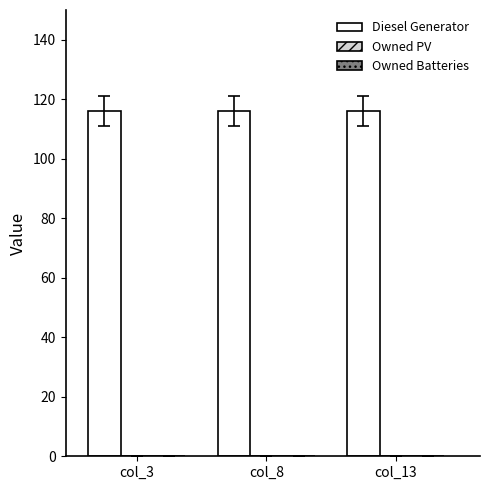

Which series has the largest total across all categories?

Diesel Generator